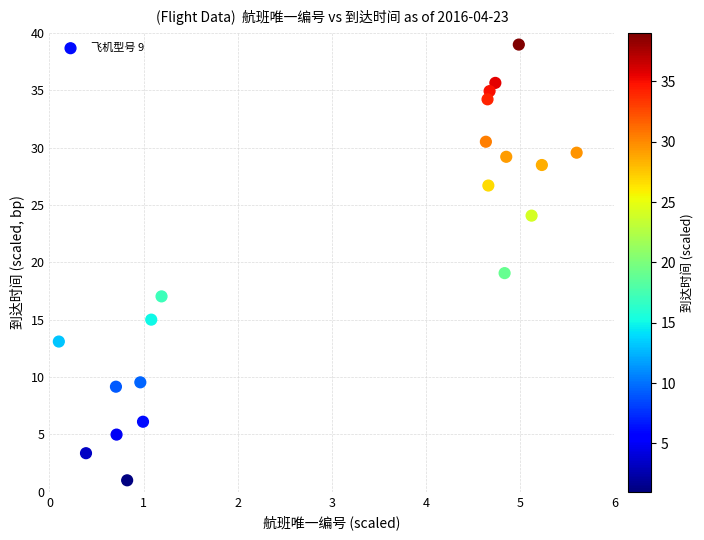

What Y value in the scatter plot is closest to 20?

19.1